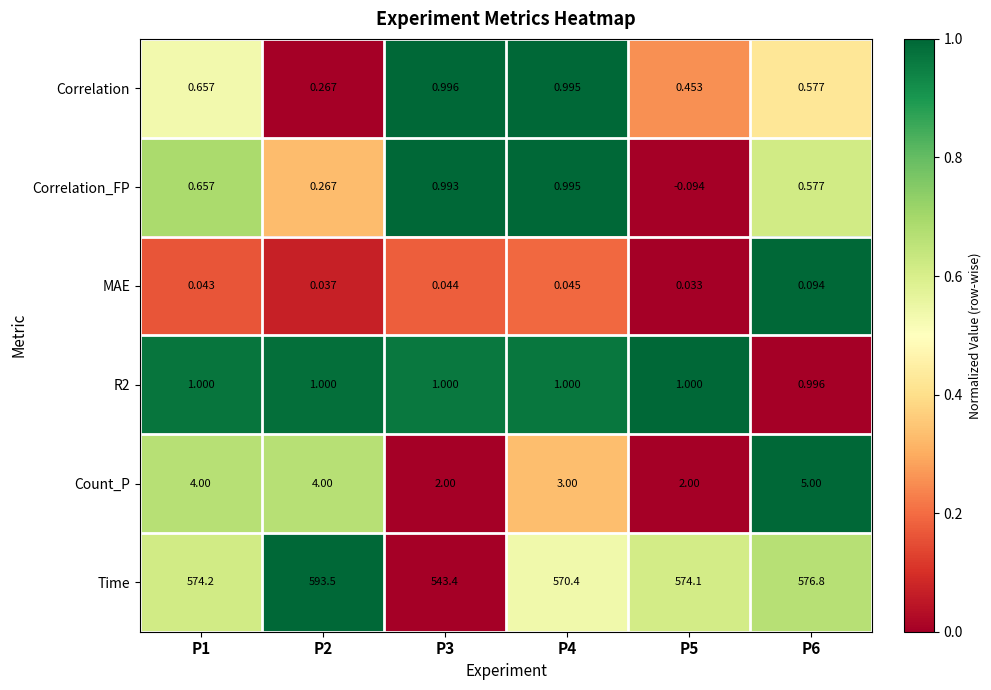

What is the maximum value shown in the chart?

593.5